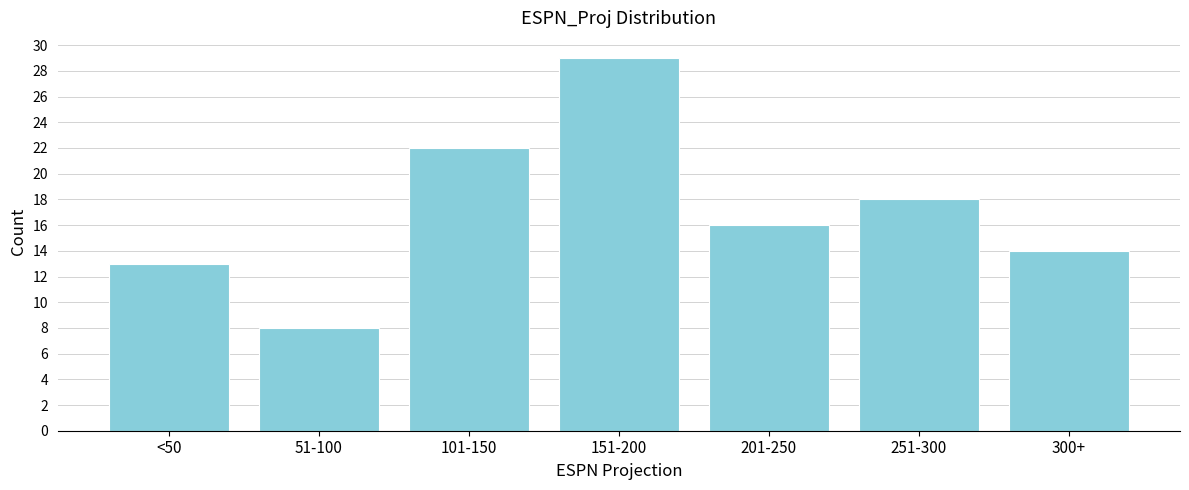

Reading right to left, extract all data points from this chart.

14	18	16	29	22	8	13